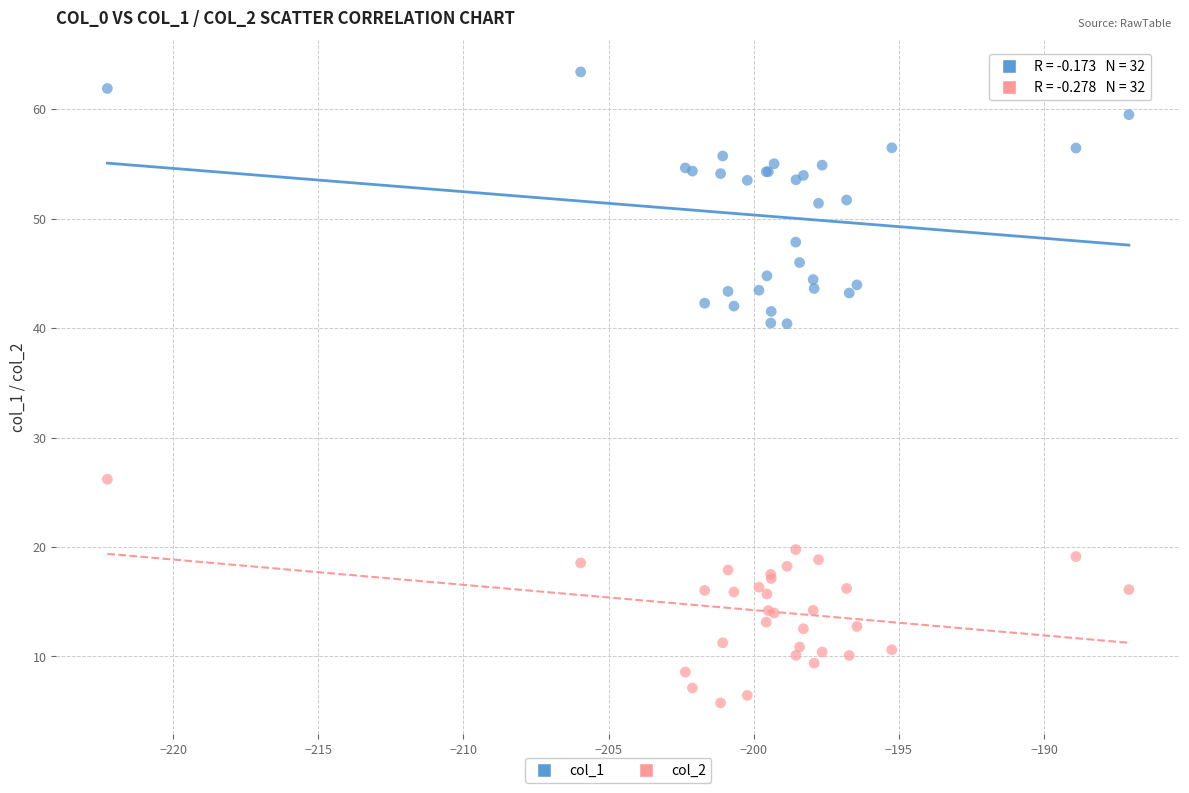

Which series reaches the minimum Y coordinate?

col_2